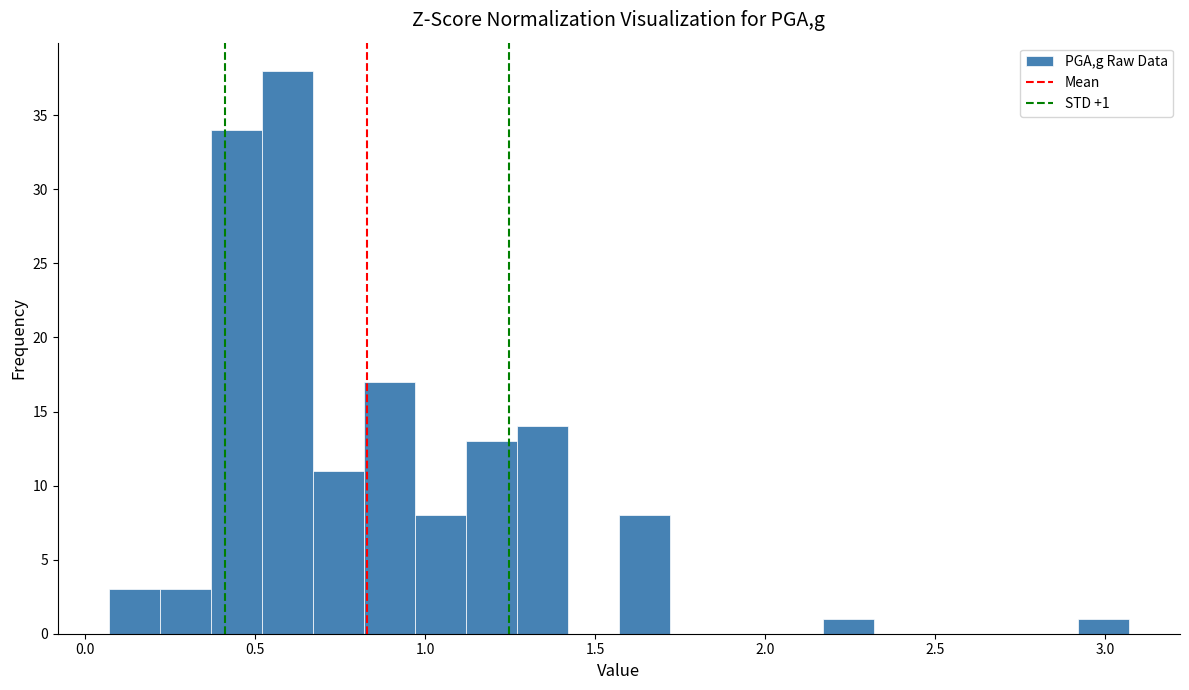

Read against the x-axis, roughly where is the centre of the tallest bar?

0.60